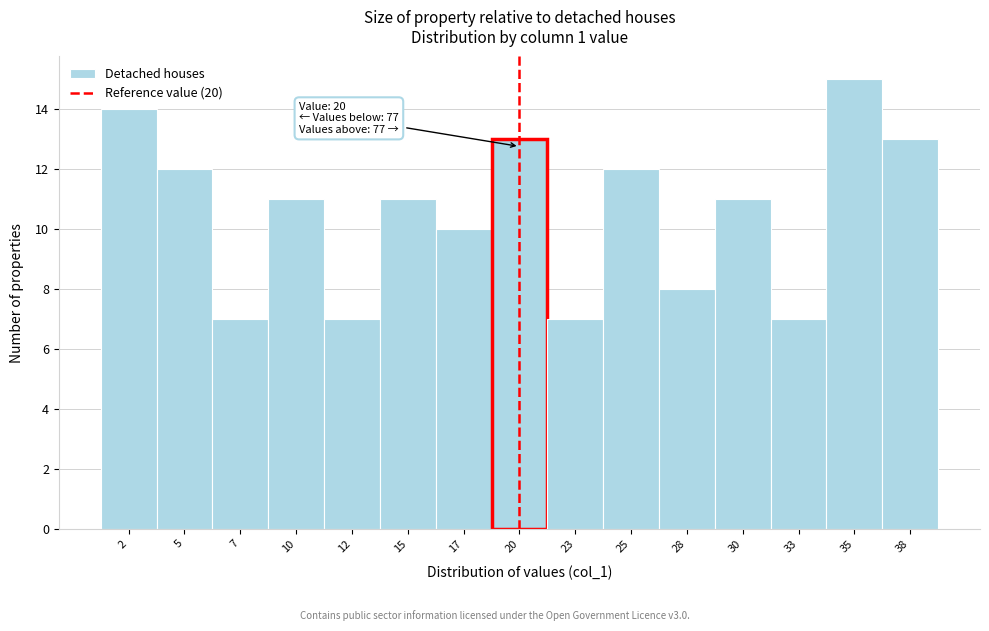

Reading right to left, extract all data points from this chart.

38=13	35=15	33=7	30=11	28=8	25=12	23=7	20=13	17=10	15=11	12=7	10=11	7=7	5=12	2=14